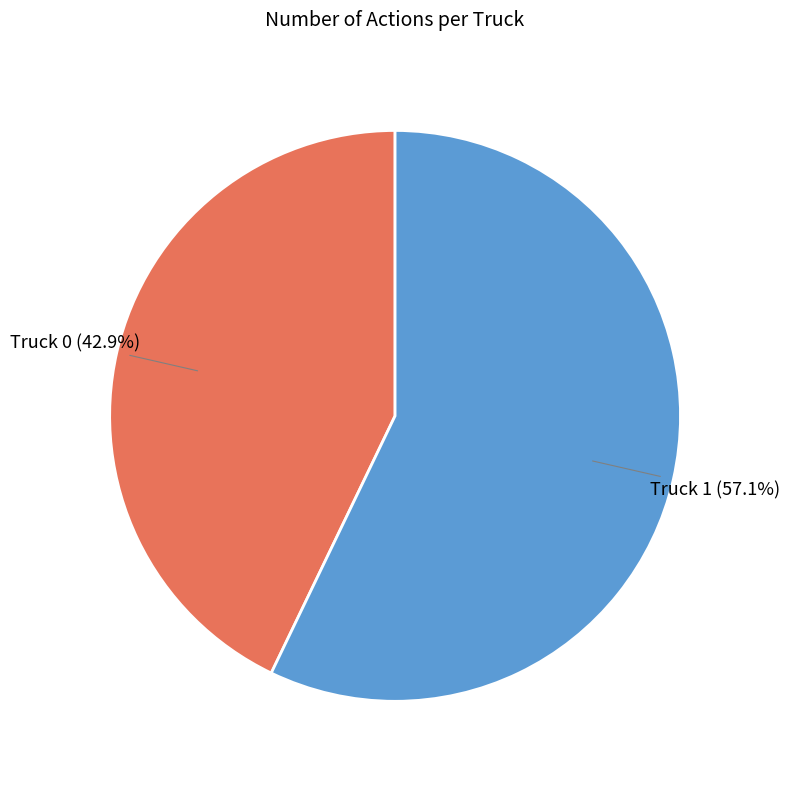

Is there any slice that represents more than half of the pie?

Yes